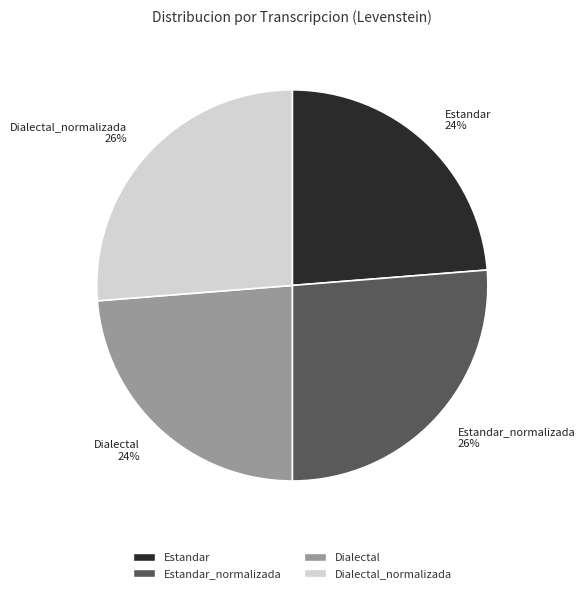

Does Estandar_normalizada represent more than half of the total?

No